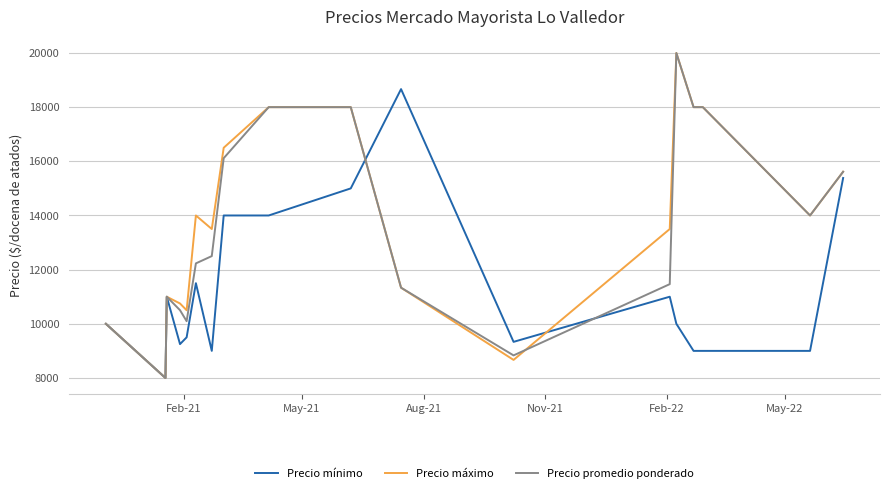

What are all the series names shown in the legend?

Precio mínimo, Precio máximo, Precio promedio ponderado